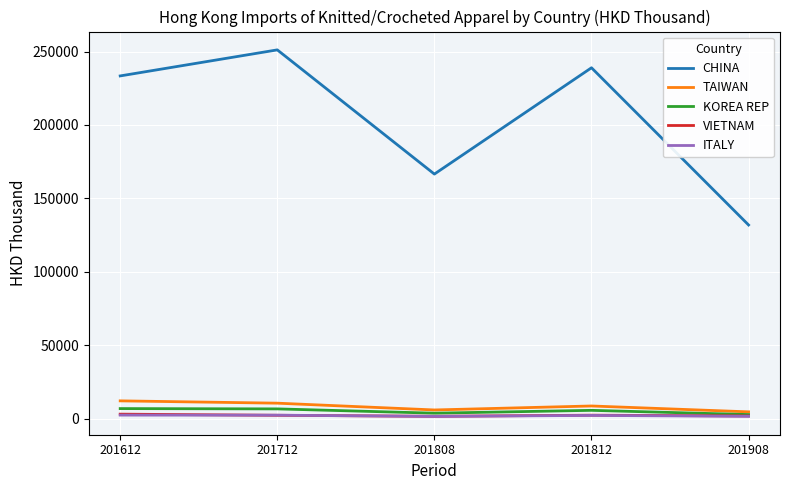

Between 201612 and 201908, which series saw the biggest shift?

CHINA